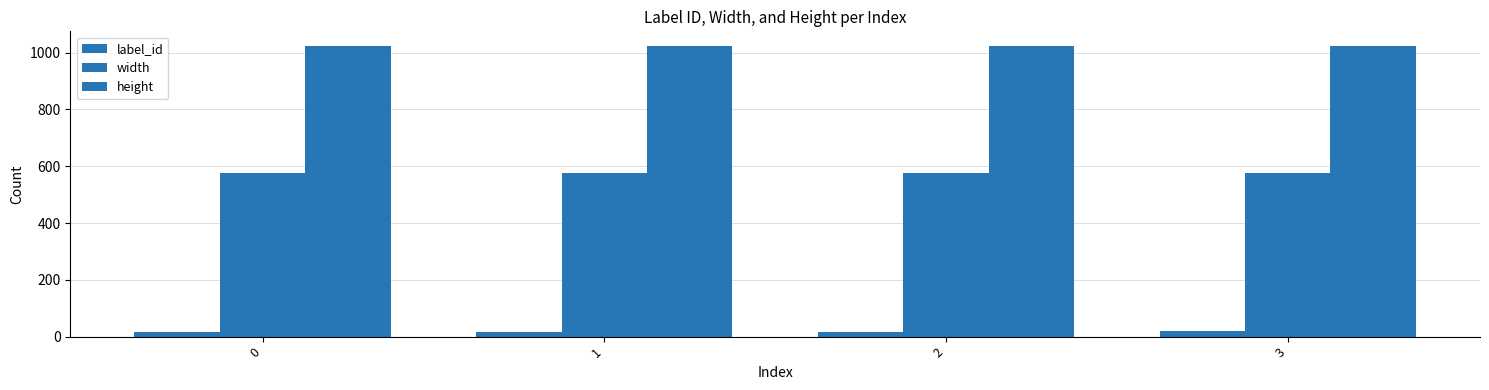

How many data points does each series have?

4